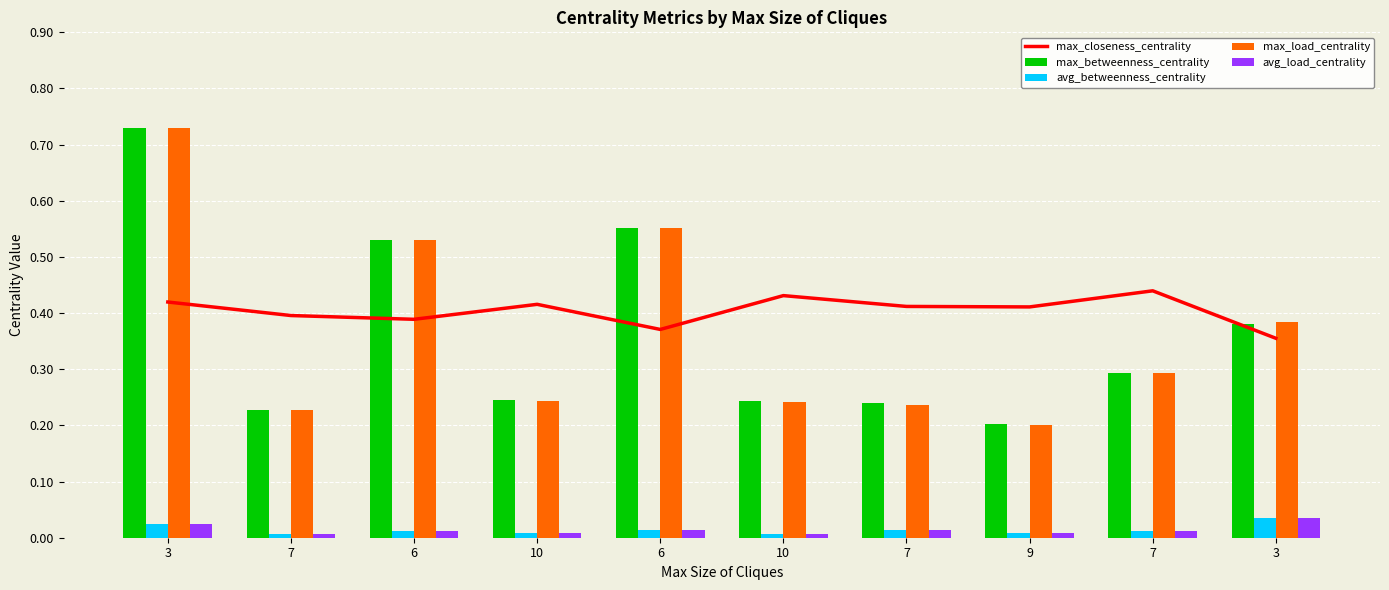

How many series are shown in this chart?

5